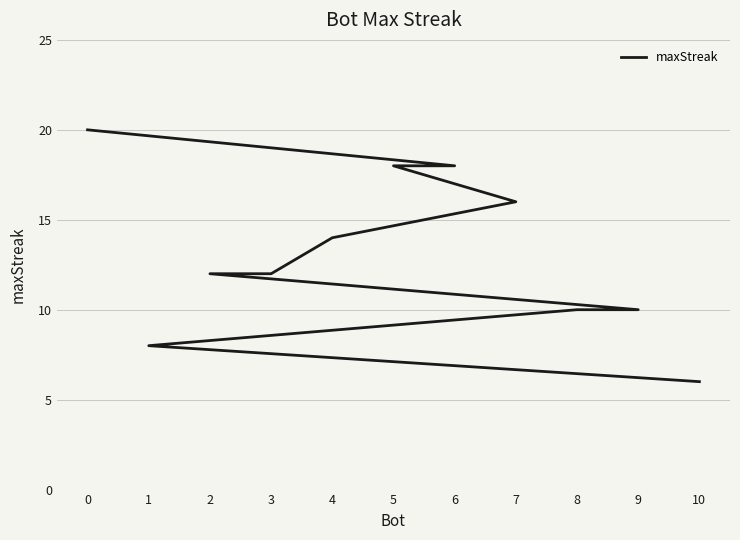

List the labels in order of value, largest first.

0, 6, 5, 7, 4, 3, 2, 9, 8, 1, 10